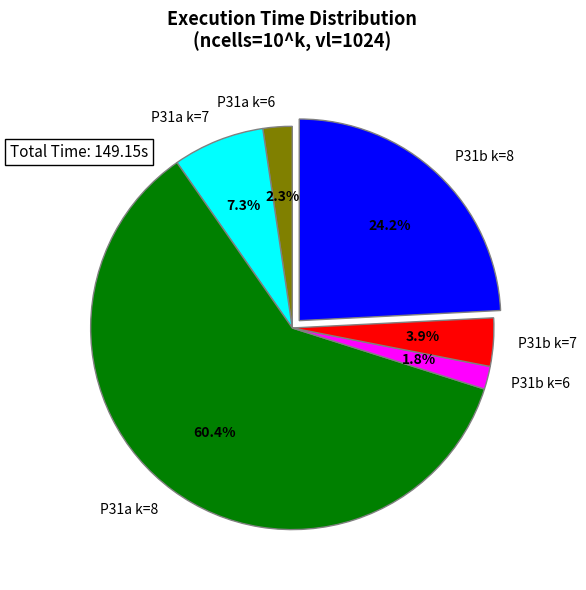

Which slice is the smallest?

P31b k=6